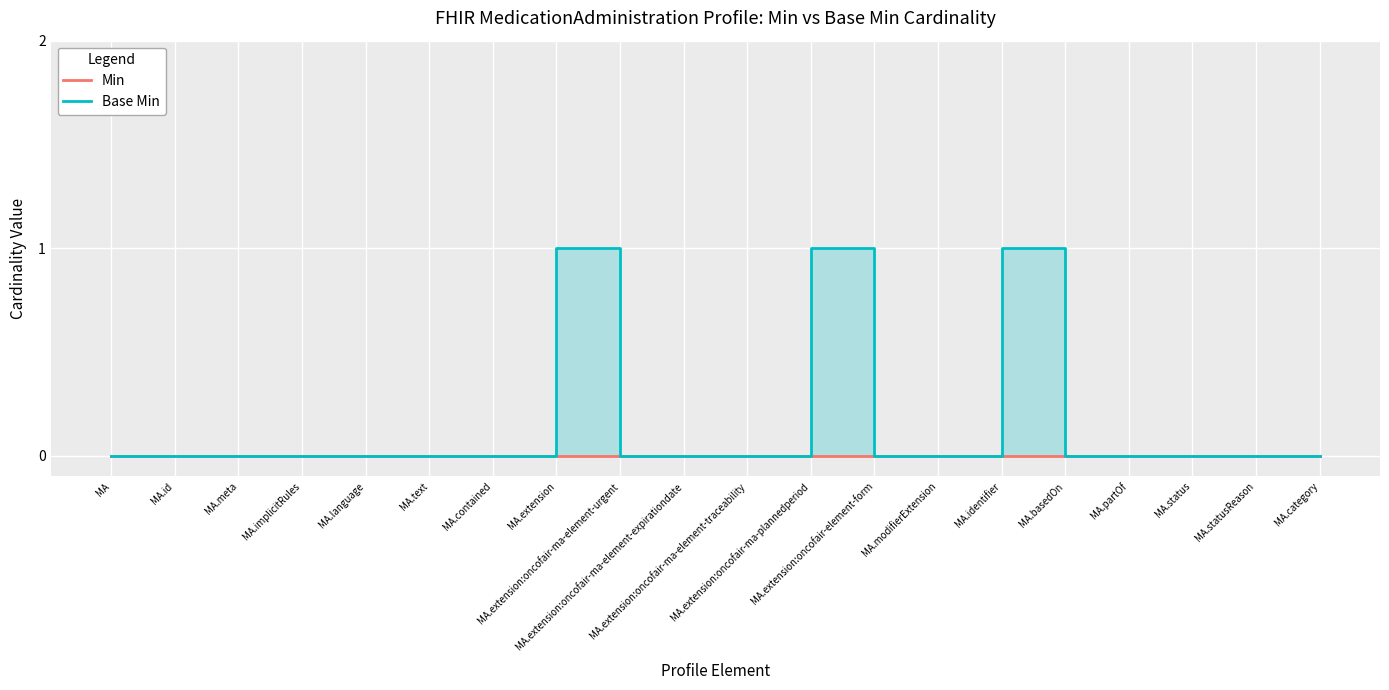

Reading right to left, transcribe all the data shown in this chart.

Min: MA.category=0	MA.statusReason=0	MA.status=0	MA.partOf=0	MA.basedOn=0	MA.identifier=0	MA.modifierExtension=0	MA.extension:oncofair-element-form=0	MA.extension:oncofair-ma-plannedperiod=0	MA.extension:oncofair-ma-element-traceability=0	MA.extension:oncofair-ma-element-expirationdate=0	MA.extension:oncofair-ma-element-urgent=0	MA.extension=0	MA.contained=0	MA.text=0	MA.language=0	MA.implicitRules=0	MA.meta=0	MA.id=0	MA=0
Base Min: MA.category=0	MA.statusReason=0	MA.status=0	MA.partOf=0	MA.basedOn=0	MA.identifier=1	MA.modifierExtension=0	MA.extension:oncofair-element-form=0	MA.extension:oncofair-ma-plannedperiod=1	MA.extension:oncofair-ma-element-traceability=0	MA.extension:oncofair-ma-element-expirationdate=0	MA.extension:oncofair-ma-element-urgent=0	MA.extension=1	MA.contained=0	MA.text=0	MA.language=0	MA.implicitRules=0	MA.meta=0	MA.id=0	MA=0